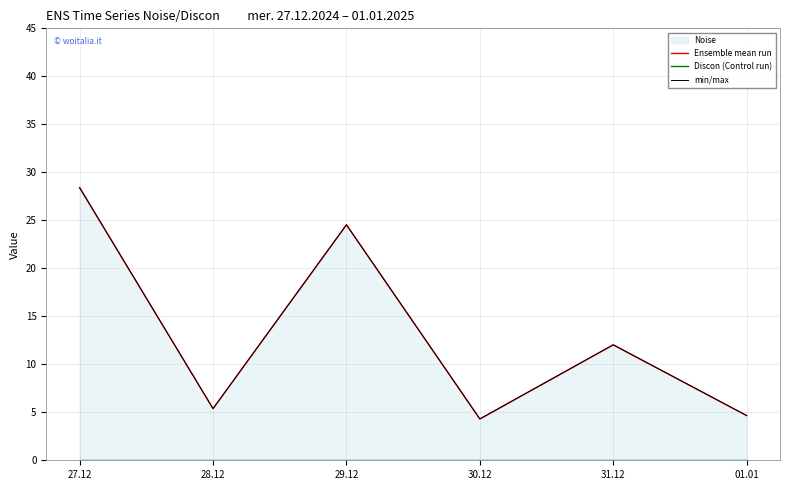

What position from the right is 30.12?

3